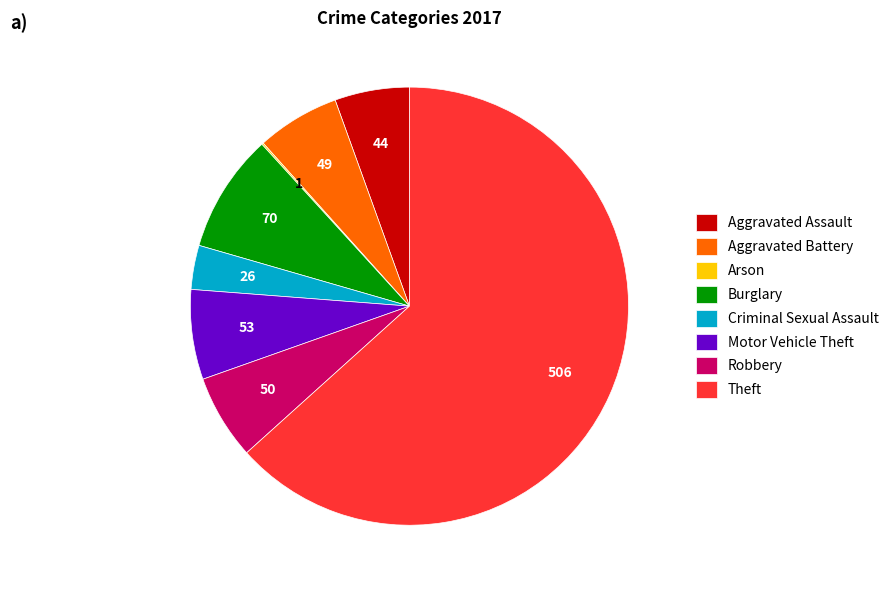

True or false: Criminal Sexual Assault accounts for 15% of the total.

False